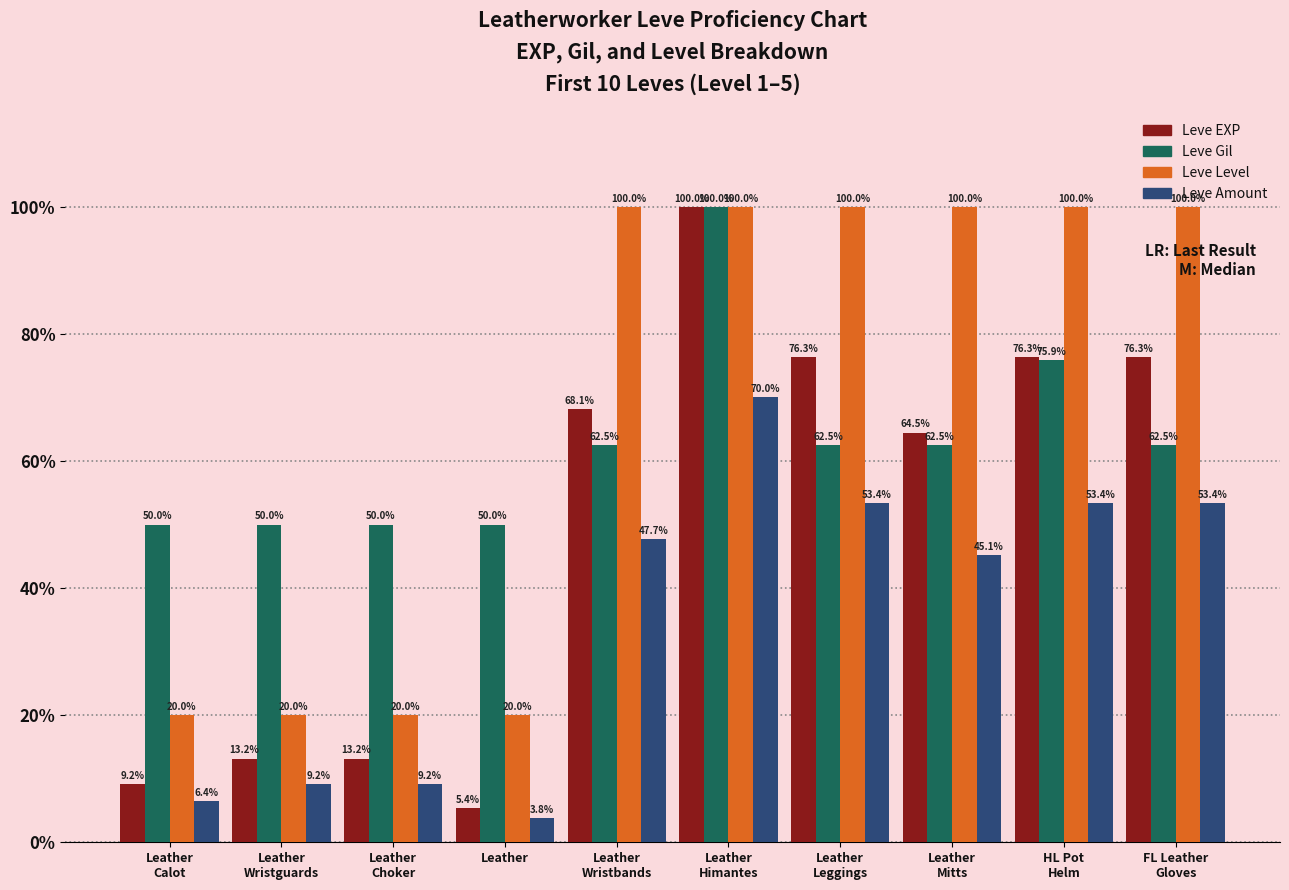

The value of Leve Amount at FL Leather
Gloves is 53.4. True or false?

True